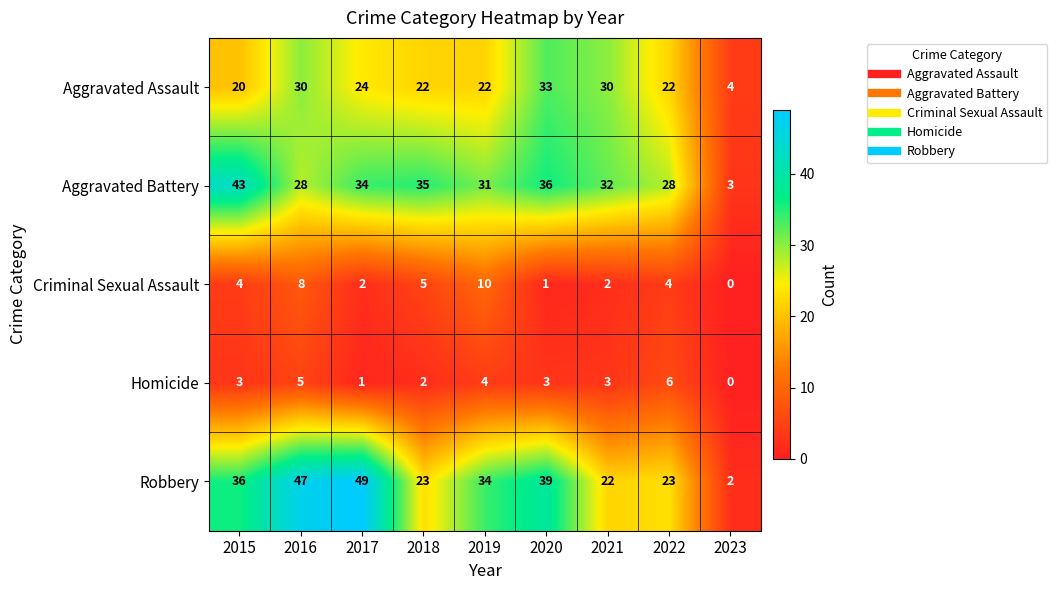

At how many categories does at least one series exceed 24?

8